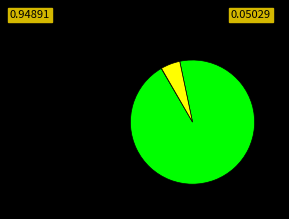

Does any single category account for the majority?

Yes